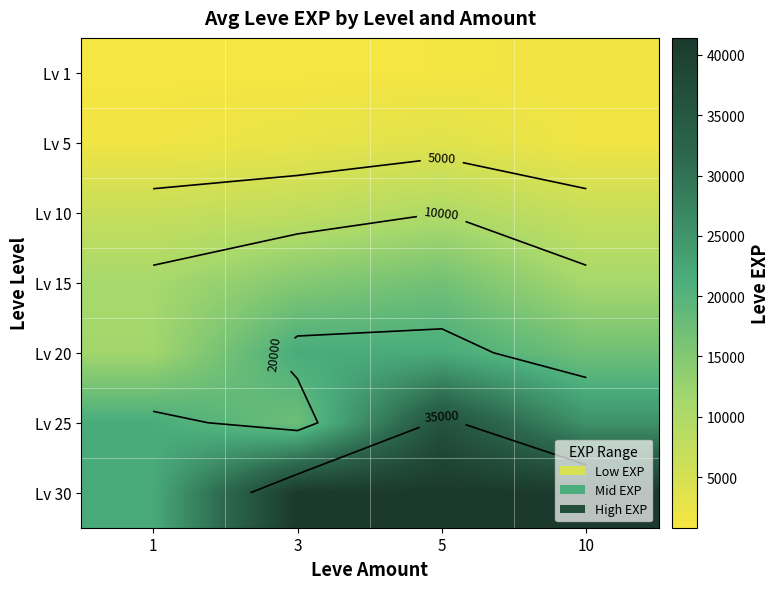

At which category is the sum across all series the highest?

5